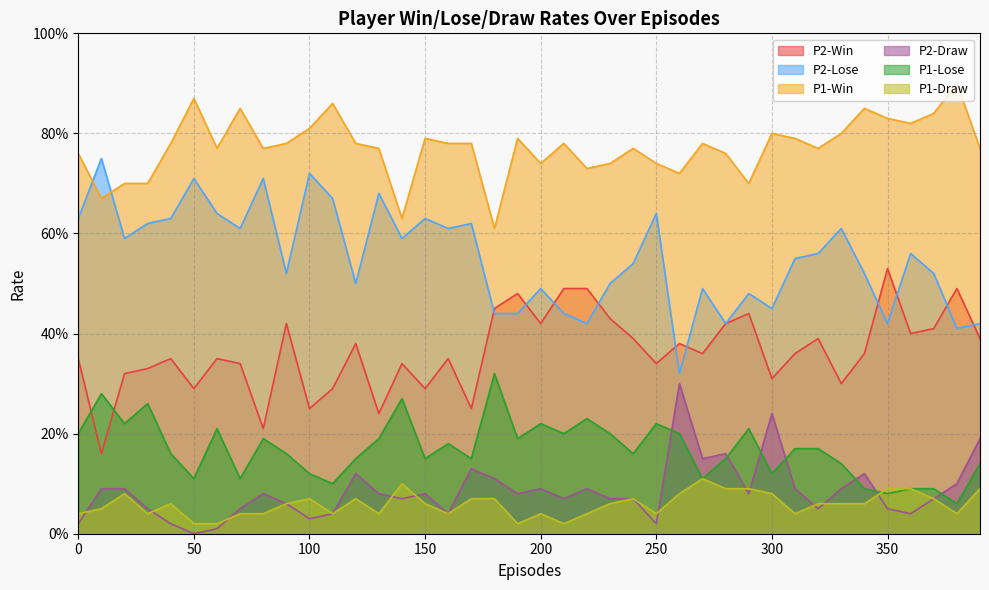

List the series in order of their peak value, lowest first.

P1-Draw, P2-Draw, P1-Lose, P2-Win, P2-Lose, P1-Win